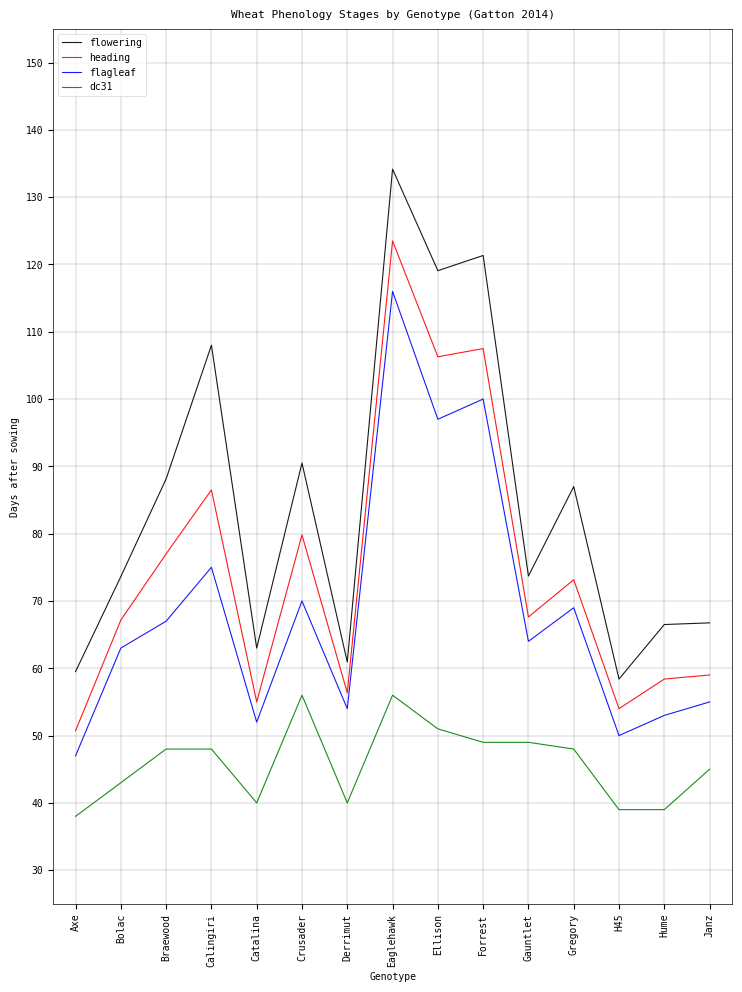

True or false: flowering and heading intersect in this chart.

False